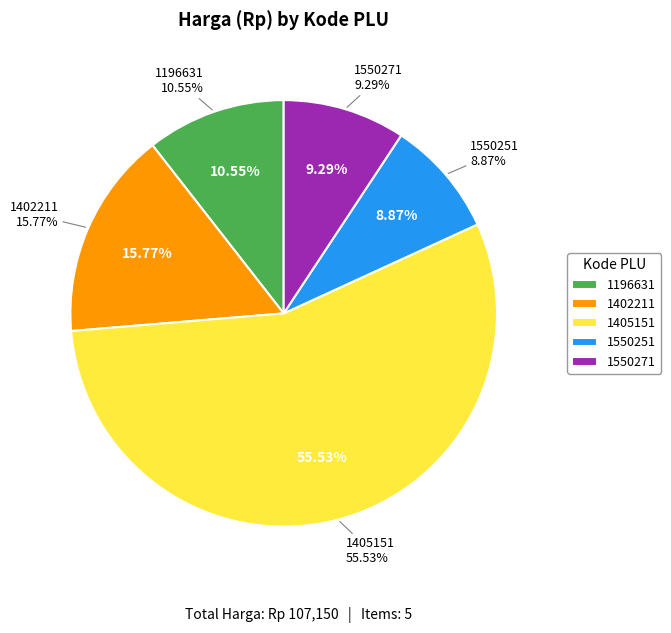

How much of the chart is everything except 1196631?

89.5%